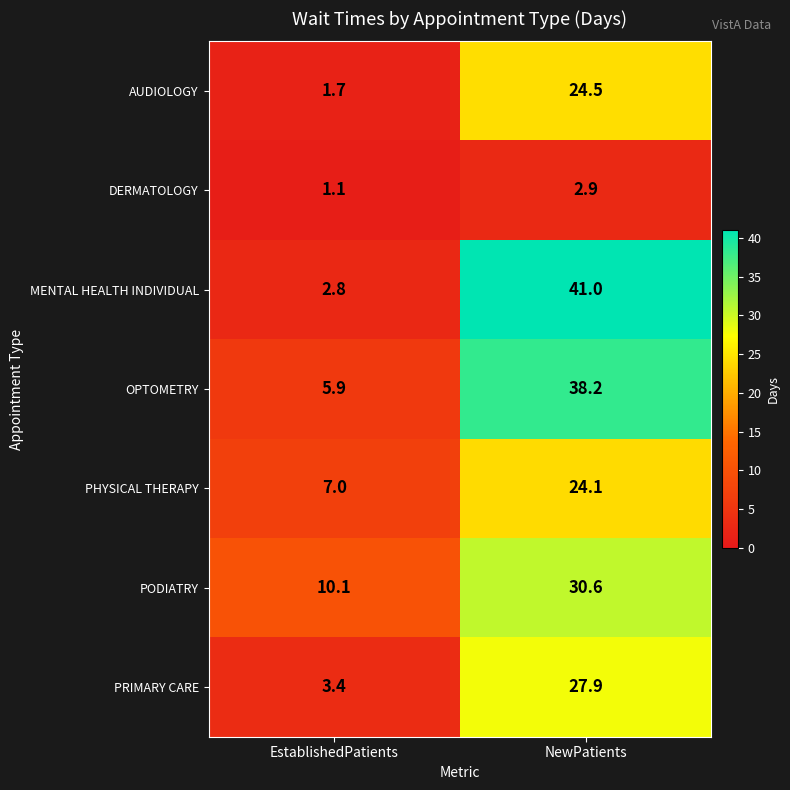

True or false: AUDIOLOGY has a value of 1.7 at EstablishedPatients.

True